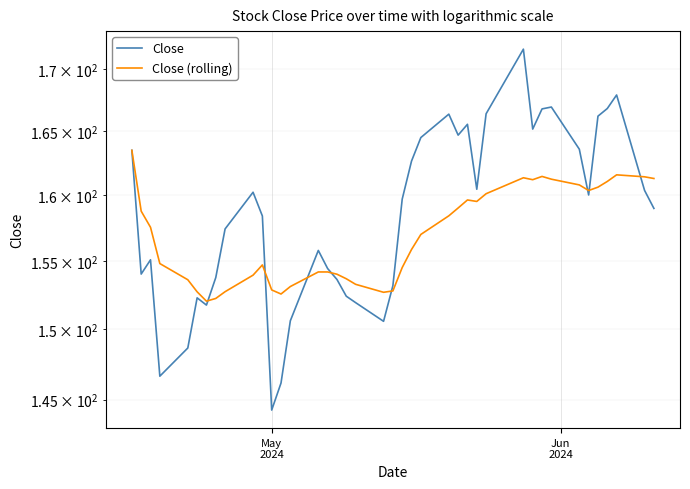

Is this an area chart (filled region under the line)?

No